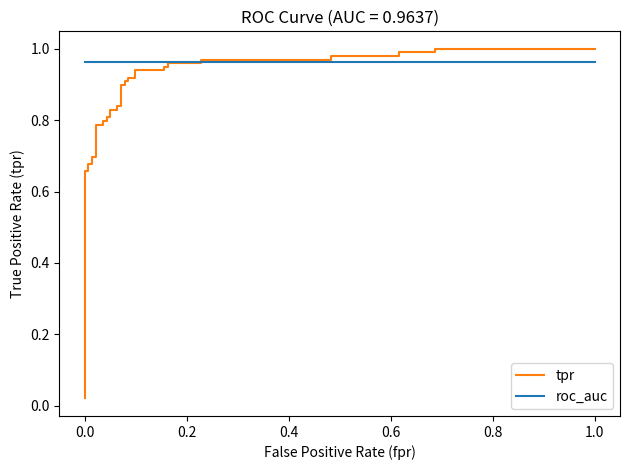

List the series in order of their overall mean, highest first.

roc_auc, tpr